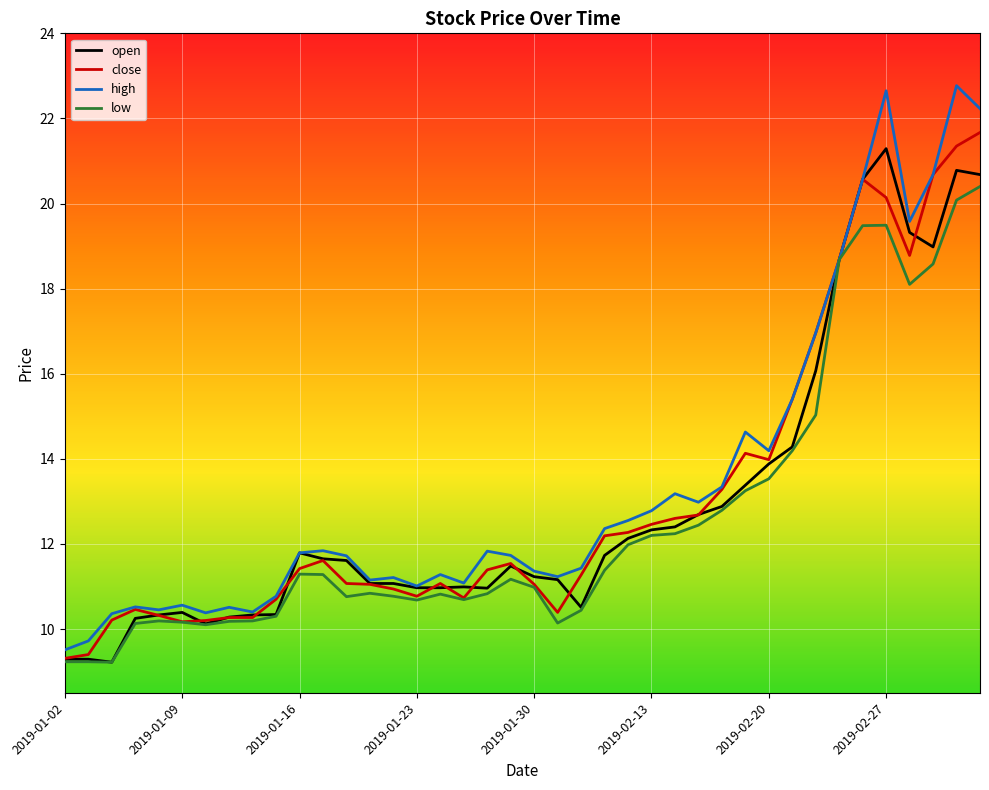

What is the maximum value for open?

21.3